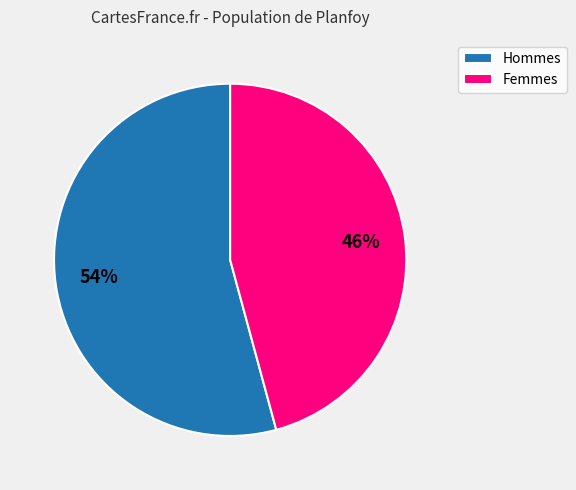

Which has a higher value, Femmes or Hommes?

Hommes